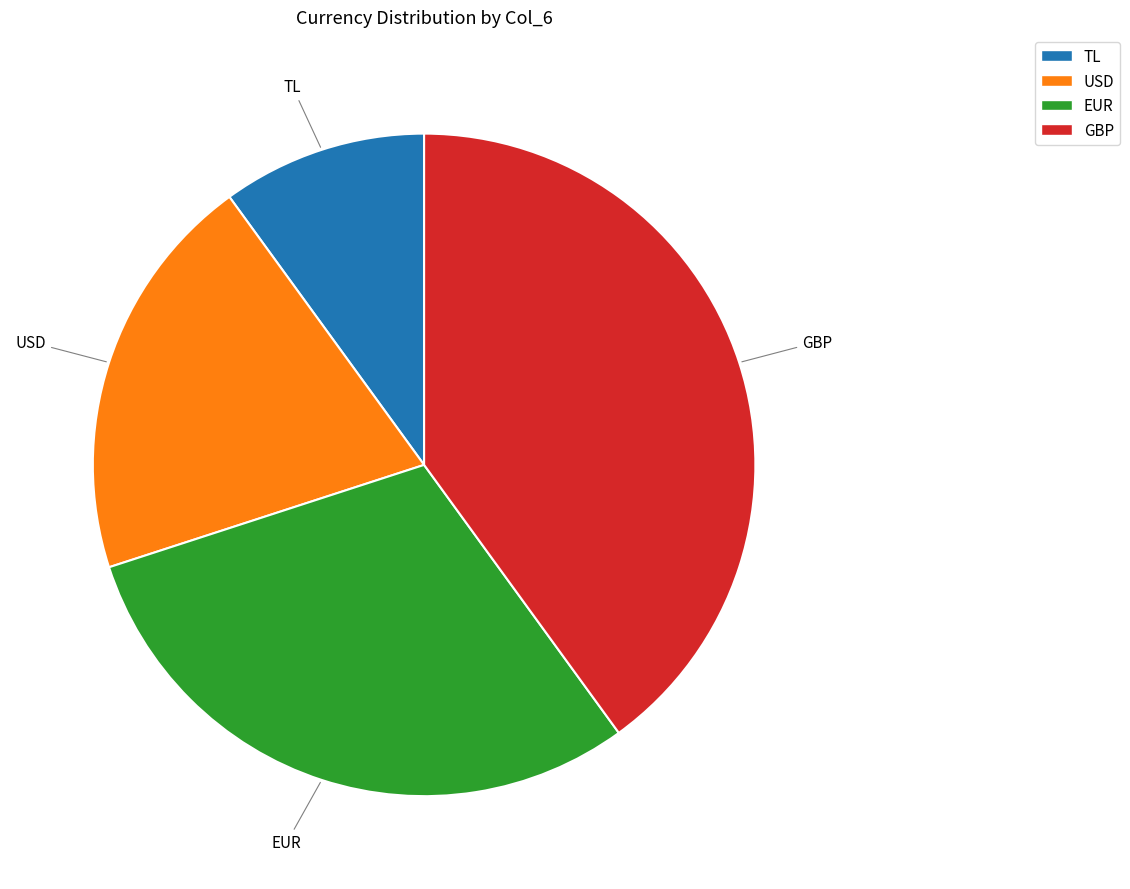

Which category has the smallest portion of the pie?

TL